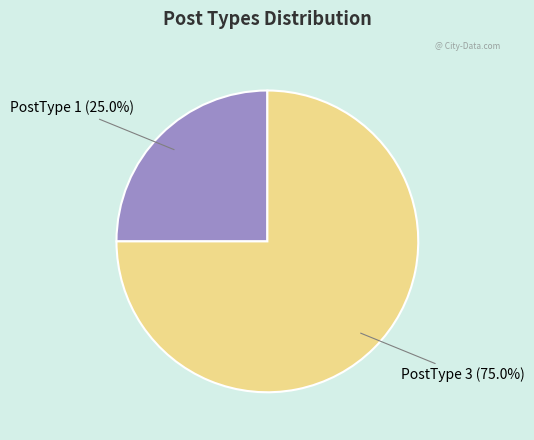

Is there any slice that represents more than half of the pie?

Yes